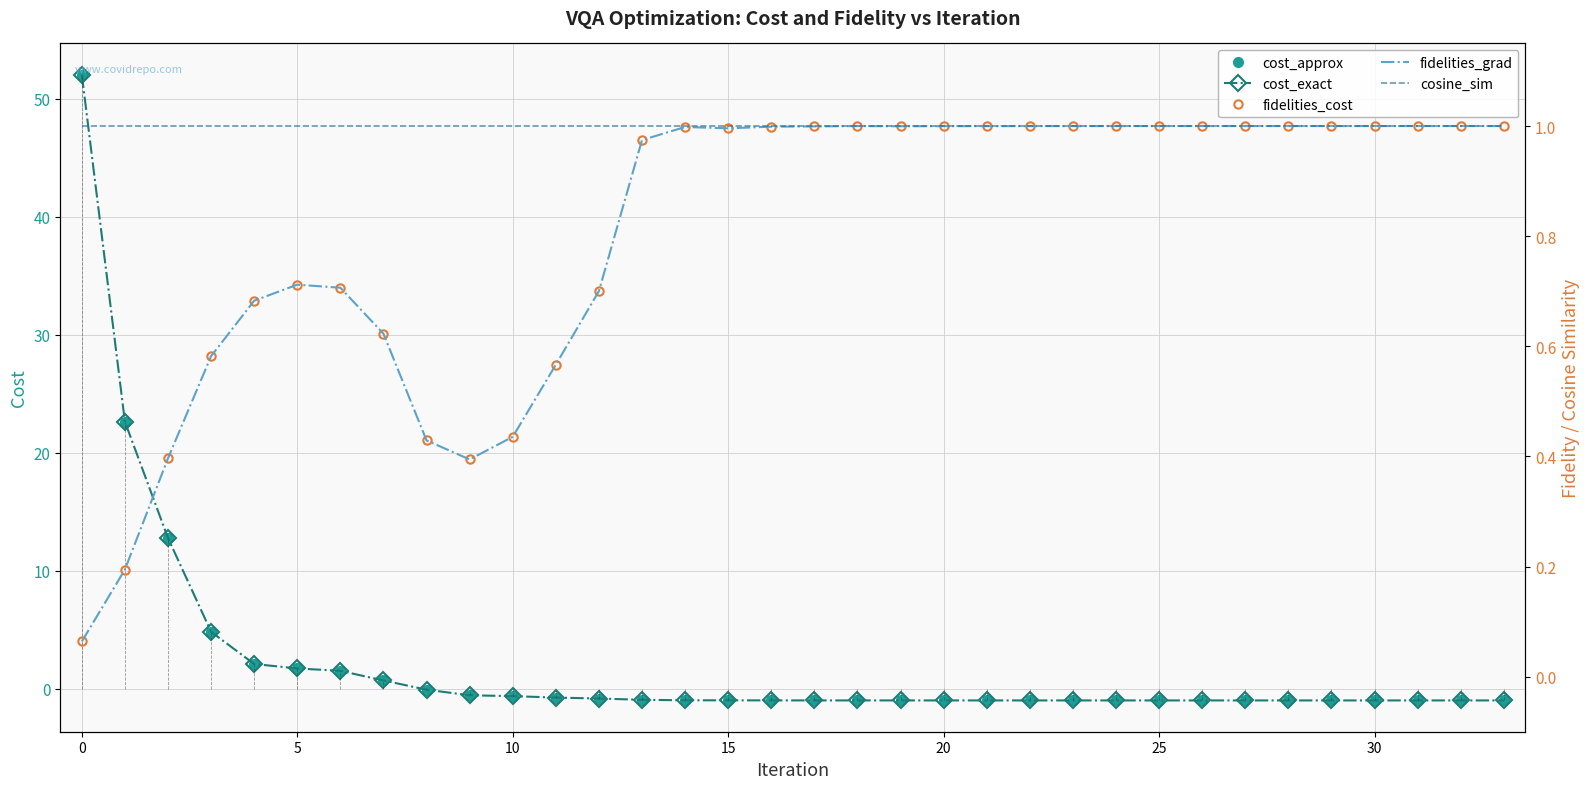

What is the highest value of the cosine_sim series?

1.0